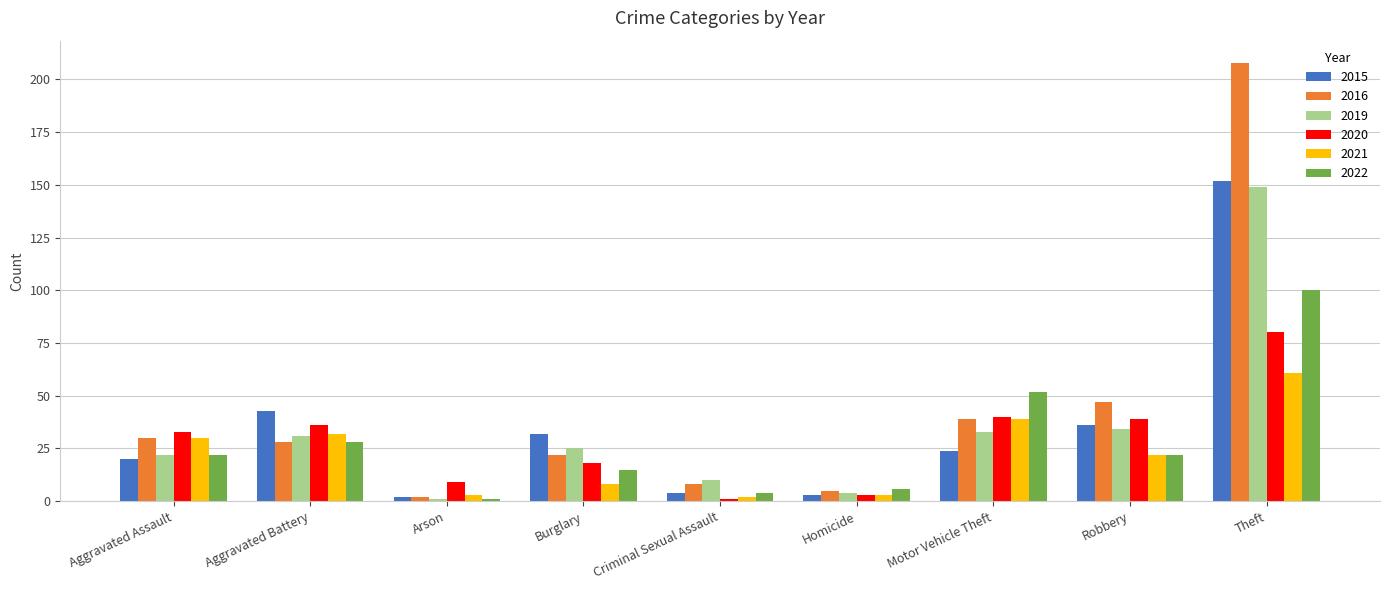

Reading left to right, list all the values displayed in this chart.

2015: 20	43	2	32	4	3	24	36	152
2016: 30	28	2	22	8	5	39	47	208
2019: 22	31	1	25	10	4	33	34	149
2020: 33	36	9	18	1	3	40	39	80
2021: 30	32	3	8	2	3	39	22	61
2022: 22	28	1	15	4	6	52	22	100